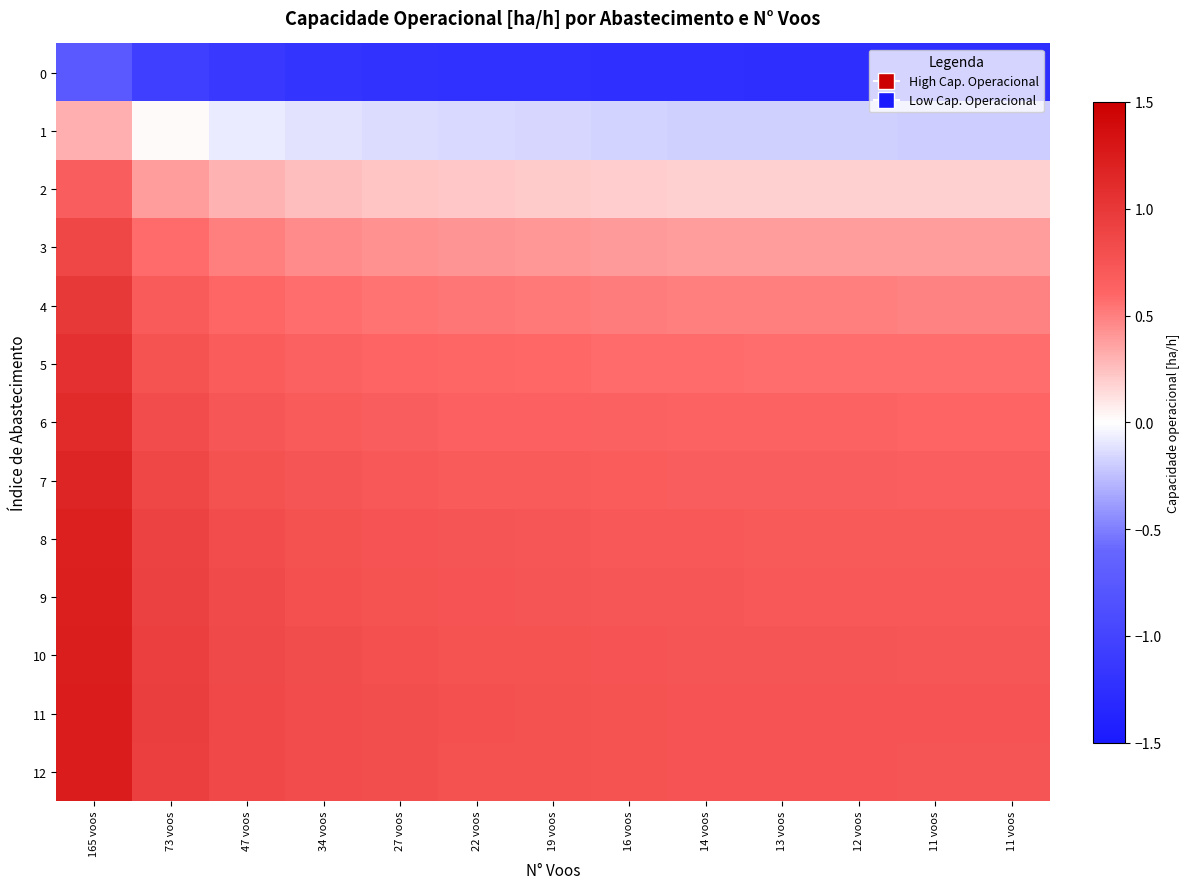

Reading right to left, list all the values displayed in this chart.

0: 11 voos=-1.2	11 voos=-1.2	12 voos=-1.2	13 voos=-1.2	14 voos=-1.2	16 voos=-1.2	19 voos=-1.2	22 voos=-1.2	27 voos=-1.2	34 voos=-1.2	47 voos=-1.1	73 voos=-1.0	165 voos=-0.8
1: 11 voos=-0.2	11 voos=-0.2	12 voos=-0.2	13 voos=-0.2	14 voos=-0.2	16 voos=-0.2	19 voos=-0.2	22 voos=-0.2	27 voos=-0.1	34 voos=-0.1	47 voos=-0.1	73 voos=0.0	165 voos=0.3
2: 11 voos=0.2	11 voos=0.2	12 voos=0.2	13 voos=0.2	14 voos=0.2	16 voos=0.2	19 voos=0.2	22 voos=0.2	27 voos=0.2	34 voos=0.3	47 voos=0.3	73 voos=0.4	165 voos=0.7
3: 11 voos=0.4	11 voos=0.4	12 voos=0.4	13 voos=0.4	14 voos=0.4	16 voos=0.4	19 voos=0.4	22 voos=0.4	27 voos=0.4	34 voos=0.5	47 voos=0.5	73 voos=0.6	165 voos=0.9
4: 11 voos=0.5	11 voos=0.5	12 voos=0.5	13 voos=0.5	14 voos=0.5	16 voos=0.5	19 voos=0.5	22 voos=0.5	27 voos=0.5	34 voos=0.6	47 voos=0.6	73 voos=0.7	165 voos=1.0
5: 11 voos=0.6	11 voos=0.6	12 voos=0.6	13 voos=0.6	14 voos=0.6	16 voos=0.6	19 voos=0.6	22 voos=0.6	27 voos=0.6	34 voos=0.6	47 voos=0.7	73 voos=0.8	165 voos=1.1
6: 11 voos=0.6	11 voos=0.6	12 voos=0.6	13 voos=0.6	14 voos=0.6	16 voos=0.6	19 voos=0.6	22 voos=0.7	27 voos=0.7	34 voos=0.7	47 voos=0.7	73 voos=0.8	165 voos=1.1
7: 11 voos=0.7	11 voos=0.7	12 voos=0.7	13 voos=0.7	14 voos=0.7	16 voos=0.7	19 voos=0.7	22 voos=0.7	27 voos=0.7	34 voos=0.7	47 voos=0.8	73 voos=0.9	165 voos=1.2
8: 11 voos=0.7	11 voos=0.7	12 voos=0.7	13 voos=0.7	14 voos=0.7	16 voos=0.7	19 voos=0.7	22 voos=0.7	27 voos=0.8	34 voos=0.8	47 voos=0.8	73 voos=0.9	165 voos=1.2
9: 11 voos=0.7	11 voos=0.7	12 voos=0.7	13 voos=0.7	14 voos=0.7	16 voos=0.7	19 voos=0.7	22 voos=0.8	27 voos=0.8	34 voos=0.8	47 voos=0.8	73 voos=0.9	165 voos=1.2
10: 11 voos=0.7	11 voos=0.7	12 voos=0.7	13 voos=0.7	14 voos=0.7	16 voos=0.8	19 voos=0.8	22 voos=0.8	27 voos=0.8	34 voos=0.8	47 voos=0.9	73 voos=0.9	165 voos=1.2
11: 11 voos=0.8	11 voos=0.8	12 voos=0.8	13 voos=0.8	14 voos=0.8	16 voos=0.8	19 voos=0.8	22 voos=0.8	27 voos=0.8	34 voos=0.8	47 voos=0.9	73 voos=1.0	165 voos=1.2
12: 11 voos=0.7	11 voos=0.7	12 voos=0.8	13 voos=0.8	14 voos=0.8	16 voos=0.8	19 voos=0.8	22 voos=0.8	27 voos=0.8	34 voos=0.8	47 voos=0.9	73 voos=0.9	165 voos=1.2